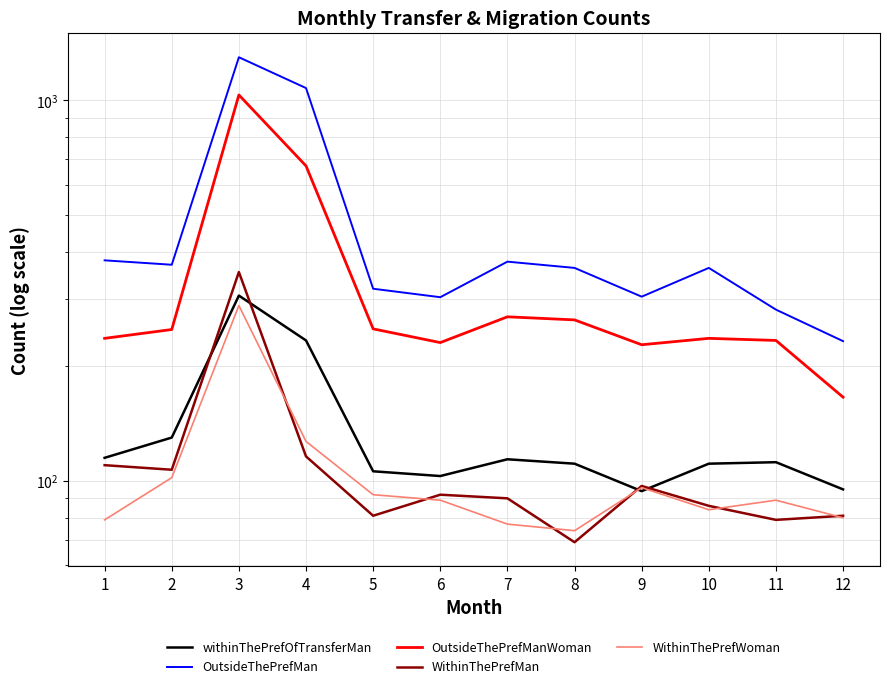

Reading right to left, extract all data points from this chart.

withinThePrefOfTransferMan: 95	112	111	94	111	114	103	106	234	307	130	115
OutsideThePrefMan: 233	282	363	305	363	377	304	320	1078	1299	370	380
OutsideThePrefManWoman: 166	234	237	228	265	270	231	251	673	1034	250	237
WithinThePrefMan: 81	79	86	97	69	90	92	81	116	354	107	110
WithinThePrefWoman: 80	89	84	96	74	77	89	92	127	289	102	79